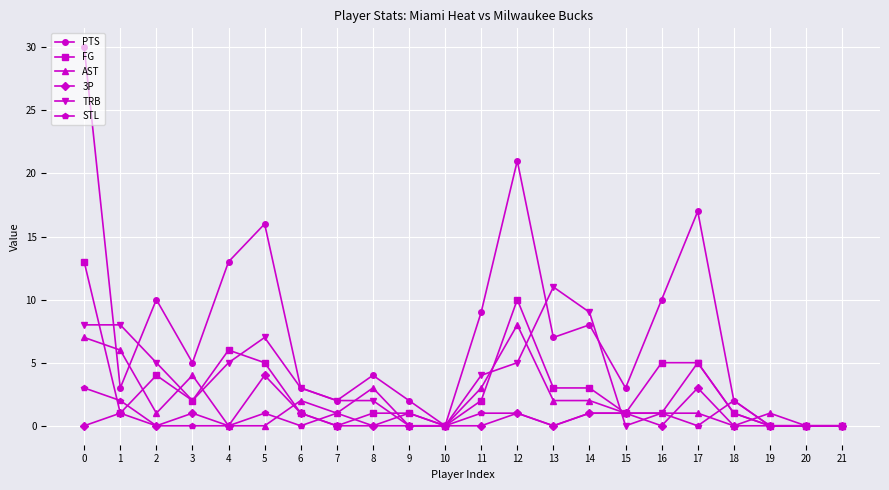

Between 3 and 9, which series saw the biggest shift?

AST